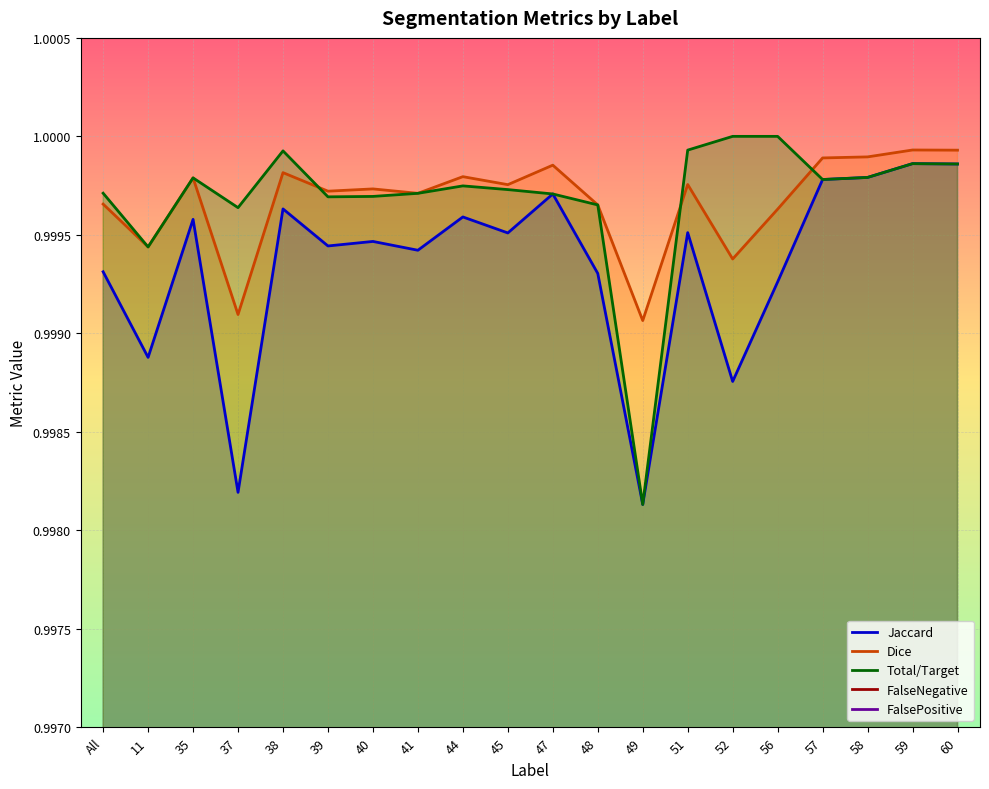

The value of FalseNegative at 48 is 0.0. True or false?

True